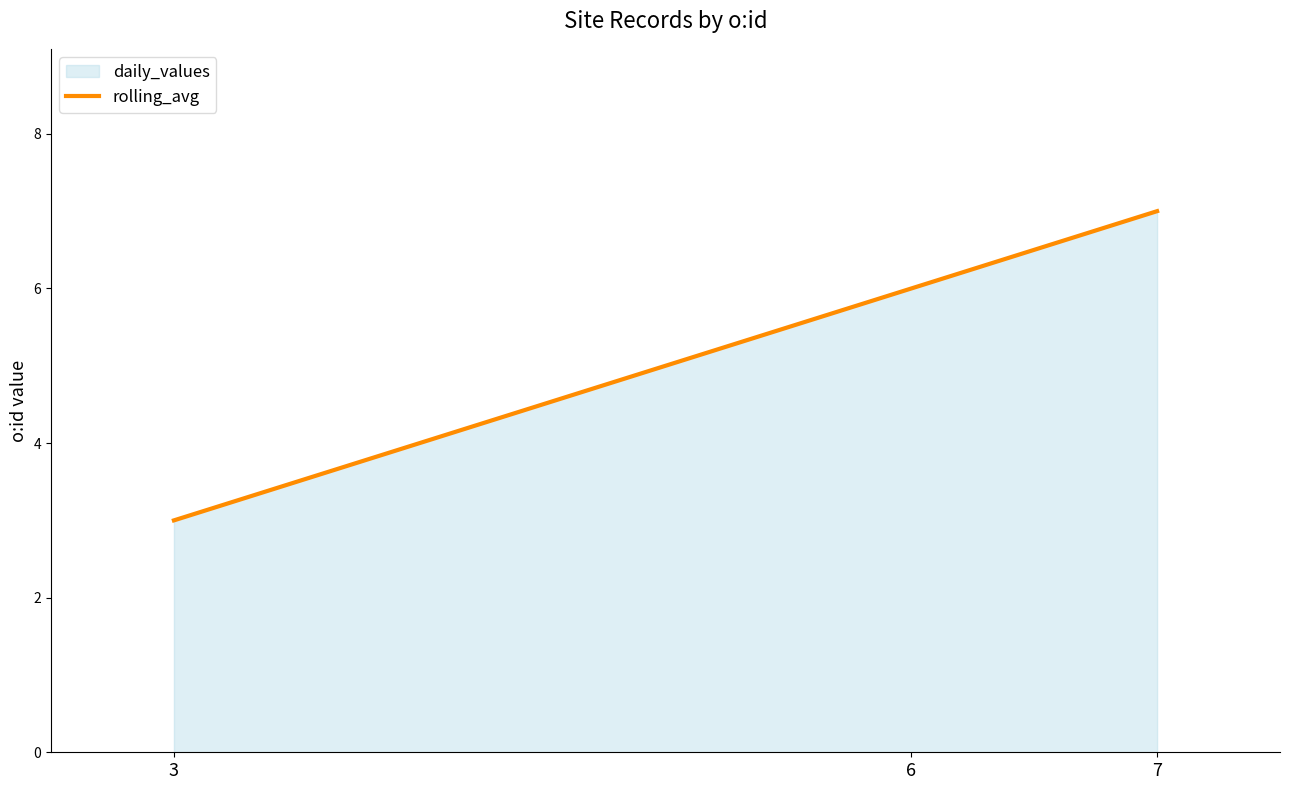

Is it true that the value at 3 is 3?

True